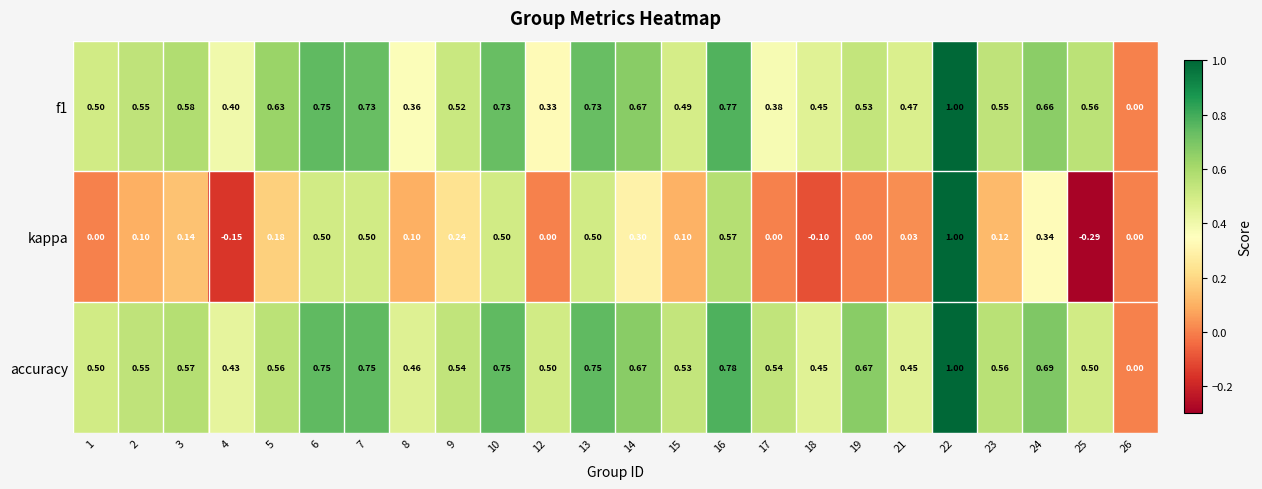

Between 5 and 24, which series saw the biggest shift?

kappa